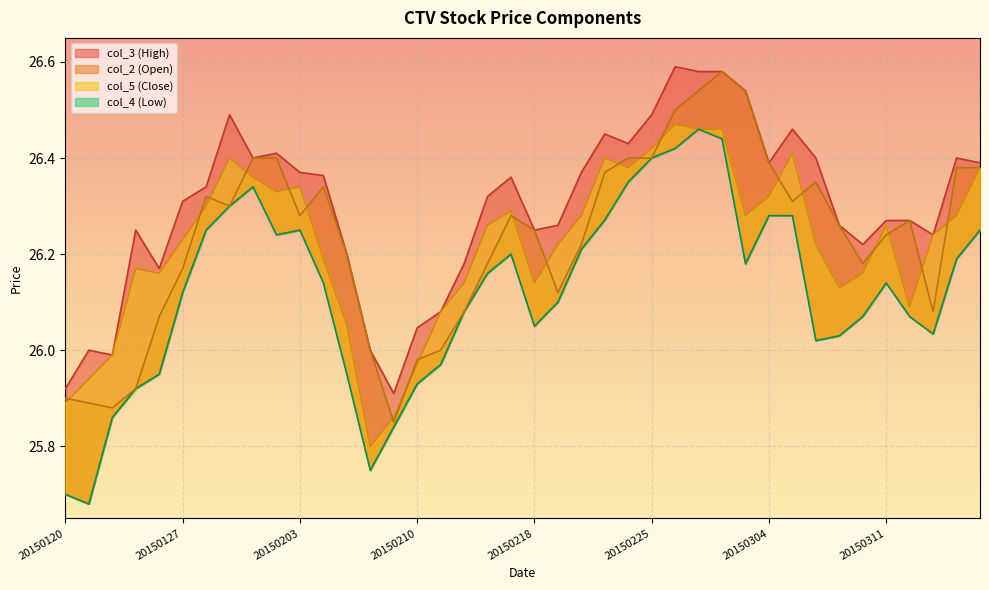

Between 20150123 and 20150312, which series saw the biggest shift?

col_2